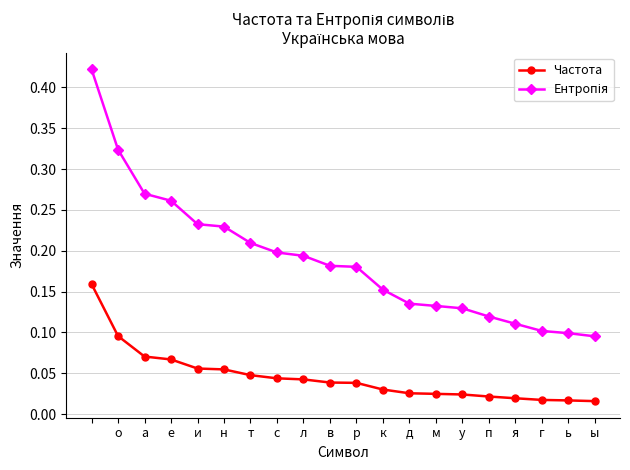

How many Частота values are between 0 and 1?

20